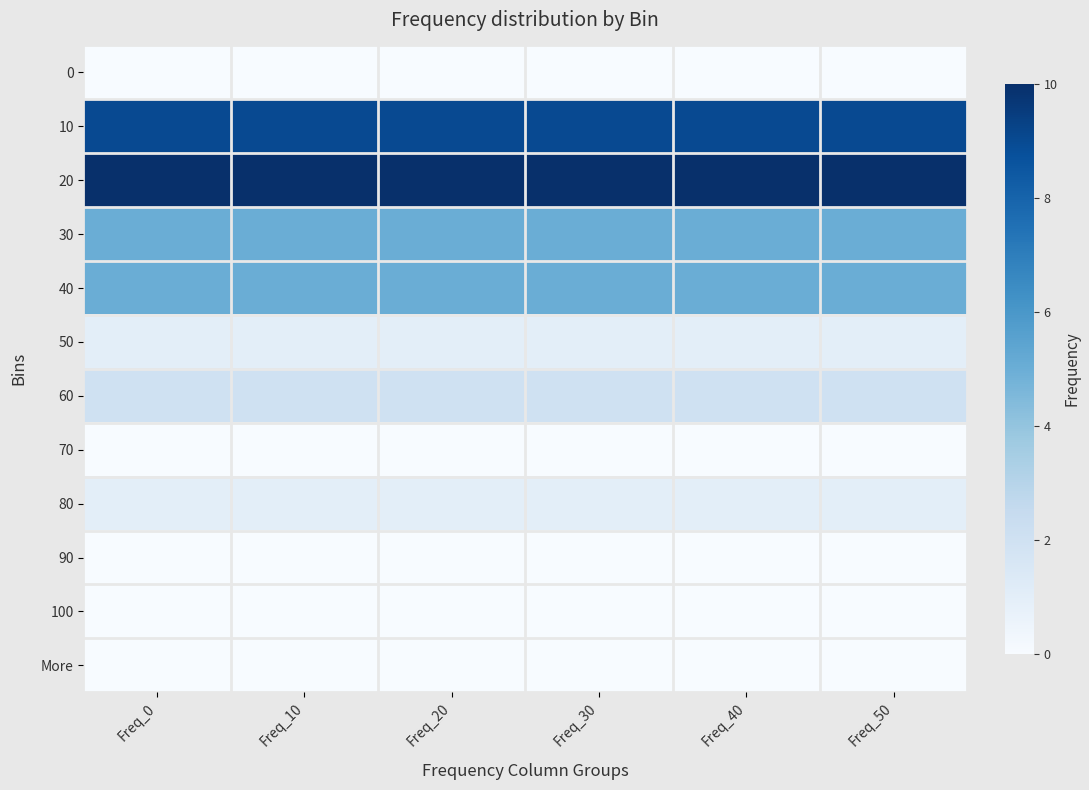

At Freq_20, list the series in order from largest to smallest.

20, 10, 30, 40, 60, 50, 80, 0, 70, 90, 100, More